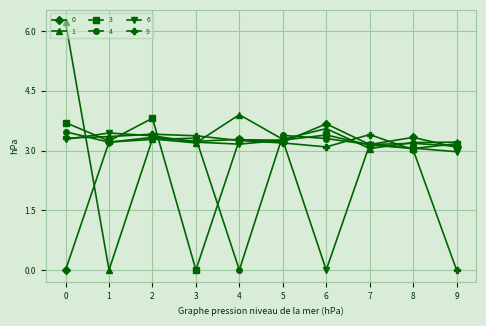

What is the value of the 9 point at the 3rd from the left?

3.4